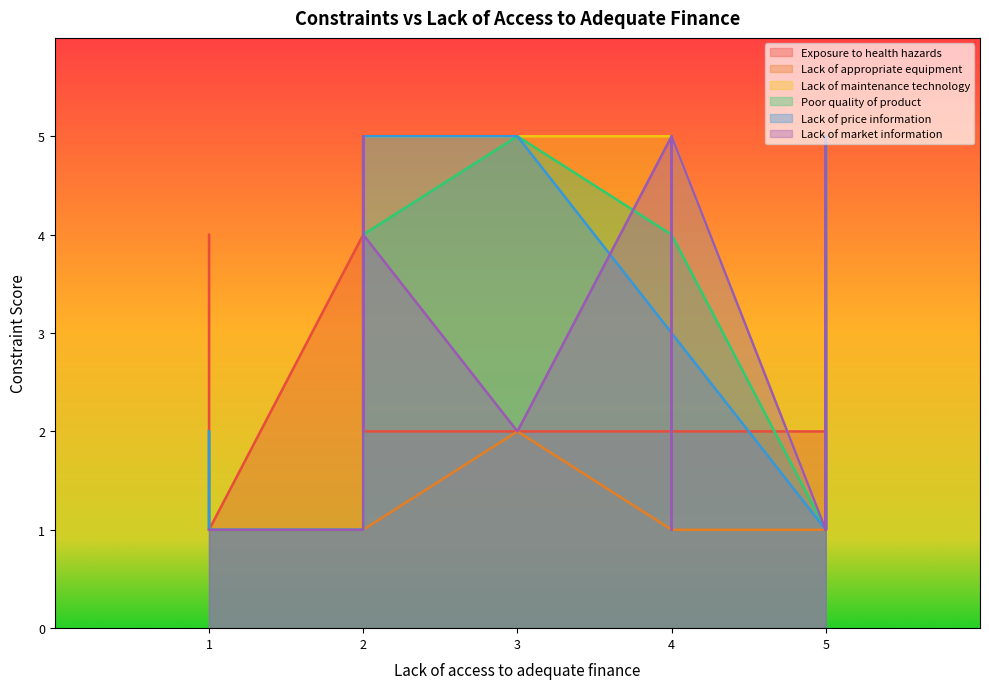

Is it true that Lack of maintenance technology equals 5 at 34?

True